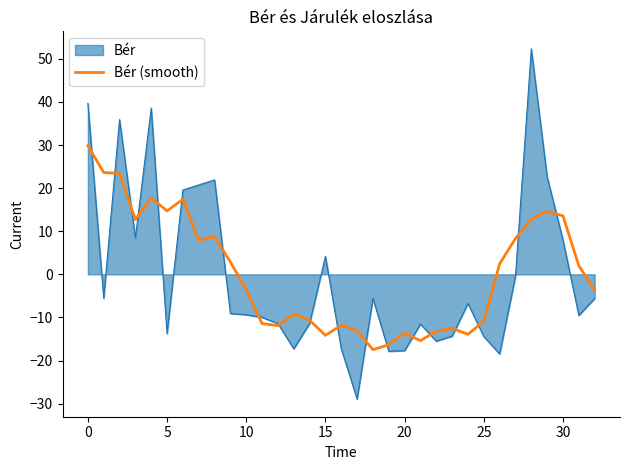

Which series has the widest spread of values?

Bér